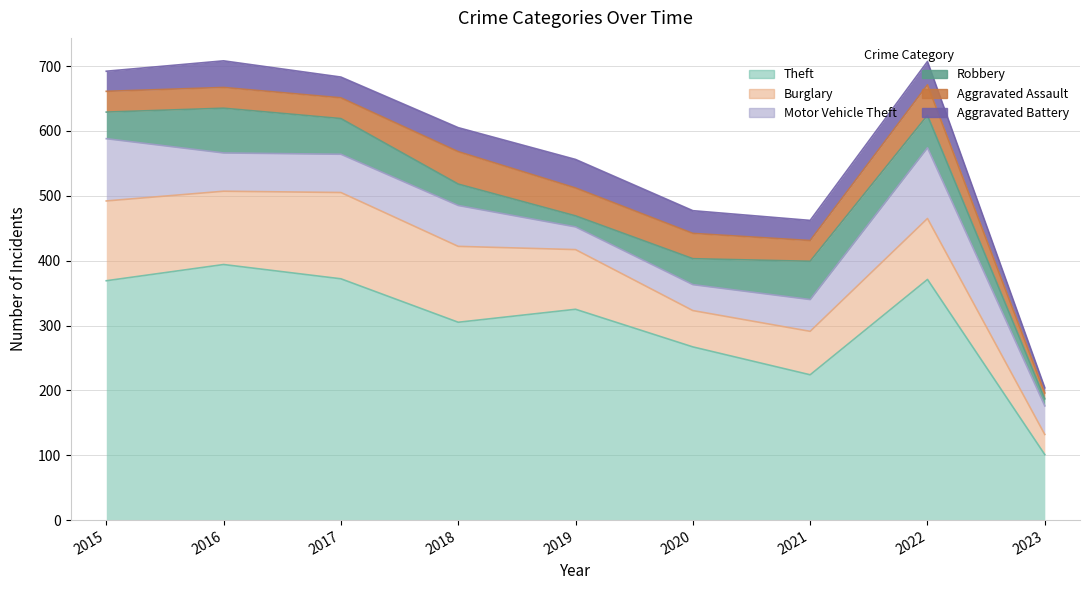

What is the total value across all series at 2016?

708